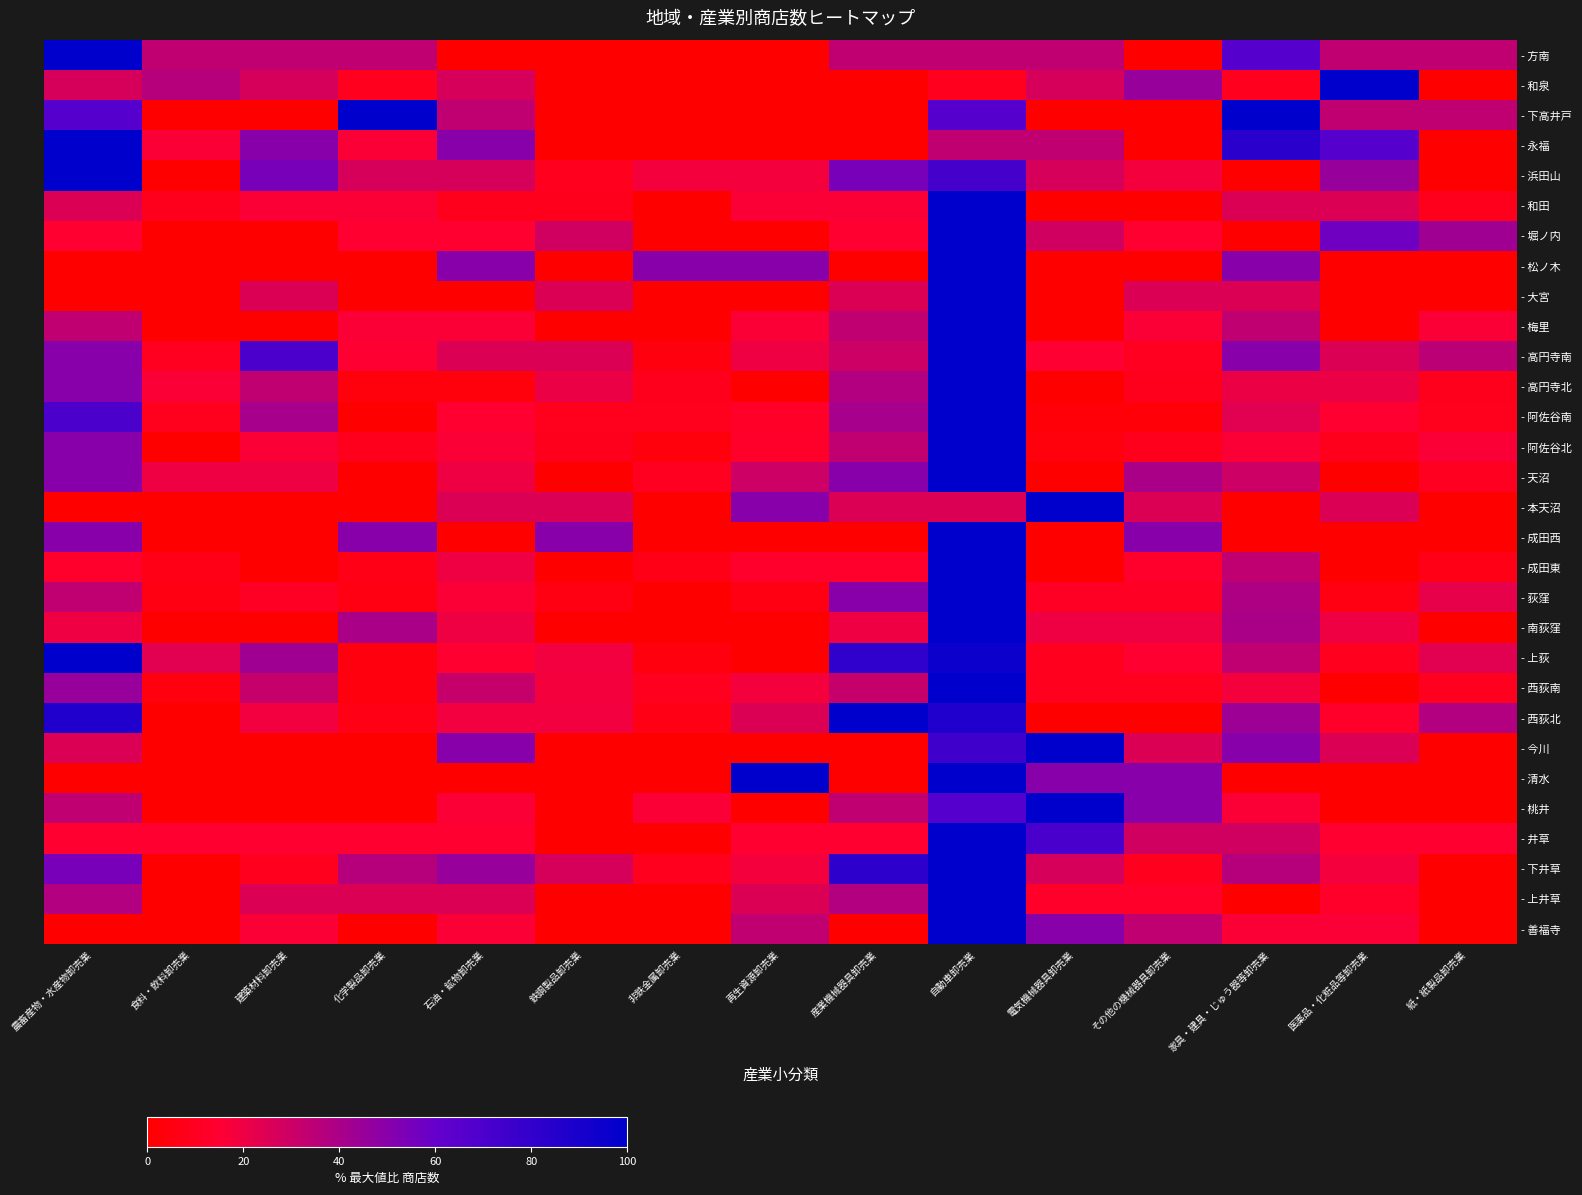

Reading right to left, extract all data points from this chart.

- 方南: 紙・紙製品卸売業=33.3	医薬品・化粧品等卸売業=33.3	家具・建具・じゅう器等卸売業=66.7	その他の機械器具卸売業=0.0	電気機械器具卸売業=33.3	自動車卸売業=33.3	産業機械器具卸売業=33.3	再生資源卸売業=0.0	非鉄金属卸売業=0.0	鉄鋼製品卸売業=0.0	石油・鉱物卸売業=0.0	化学製品卸売業=33.3	建築材料卸売業=33.3	食料・飲料卸売業=33.3	農畜産物・水産物卸売業=100.0
- 和泉: 紙・紙製品卸売業=0.0	医薬品・化粧品等卸売業=100.0	家具・建具・じゅう器等卸売業=9.1	その他の機械器具卸売業=45.5	電気機械器具卸売業=27.3	自動車卸売業=9.1	産業機械器具卸売業=0.0	再生資源卸売業=0.0	非鉄金属卸売業=0.0	鉄鋼製品卸売業=0.0	石油・鉱物卸売業=27.3	化学製品卸売業=9.1	建築材料卸売業=27.3	食料・飲料卸売業=36.4	農畜産物・水産物卸売業=27.3
- 下高井戸: 紙・紙製品卸売業=33.3	医薬品・化粧品等卸売業=33.3	家具・建具・じゅう器等卸売業=100.0	その他の機械器具卸売業=0.0	電気機械器具卸売業=0.0	自動車卸売業=66.7	産業機械器具卸売業=0.0	再生資源卸売業=0.0	非鉄金属卸売業=0.0	鉄鋼製品卸売業=0.0	石油・鉱物卸売業=33.3	化学製品卸売業=100.0	建築材料卸売業=0.0	食料・飲料卸売業=0.0	農畜産物・水産物卸売業=66.7
- 永福: 紙・紙製品卸売業=0.0	医薬品・化粧品等卸売業=66.7	家具・建具・じゅう器等卸売業=83.3	その他の機械器具卸売業=0.0	電気機械器具卸売業=33.3	自動車卸売業=33.3	産業機械器具卸売業=0.0	再生資源卸売業=0.0	非鉄金属卸売業=0.0	鉄鋼製品卸売業=0.0	石油・鉱物卸売業=50.0	化学製品卸売業=16.7	建築材料卸売業=50.0	食料・飲料卸売業=16.7	農畜産物・水産物卸売業=100.0
- 浜田山: 紙・紙製品卸売業=0.0	医薬品・化粧品等卸売業=45.5	家具・建具・じゅう器等卸売業=0.0	その他の機械器具卸売業=18.2	電気機械器具卸売業=27.3	自動車卸売業=72.7	産業機械器具卸売業=54.5	再生資源卸売業=18.2	非鉄金属卸売業=18.2	鉄鋼製品卸売業=9.1	石油・鉱物卸売業=27.3	化学製品卸売業=27.3	建築材料卸売業=54.5	食料・飲料卸売業=0.0	農畜産物・水産物卸売業=100.0
- 和田: 紙・紙製品卸売業=8.3	医薬品・化粧品等卸売業=25.0	家具・建具・じゅう器等卸売業=25.0	その他の機械器具卸売業=0.0	電気機械器具卸売業=0.0	自動車卸売業=100.0	産業機械器具卸売業=16.7	再生資源卸売業=16.7	非鉄金属卸売業=0.0	鉄鋼製品卸売業=8.3	石油・鉱物卸売業=8.3	化学製品卸売業=16.7	建築材料卸売業=16.7	食料・飲料卸売業=8.3	農畜産物・水産物卸売業=25.0
- 堀ノ内: 紙・紙製品卸売業=42.9	医薬品・化粧品等卸売業=57.1	家具・建具・じゅう器等卸売業=0.0	その他の機械器具卸売業=14.3	電気機械器具卸売業=28.6	自動車卸売業=100.0	産業機械器具卸売業=14.3	再生資源卸売業=0.0	非鉄金属卸売業=0.0	鉄鋼製品卸売業=28.6	石油・鉱物卸売業=14.3	化学製品卸売業=14.3	建築材料卸売業=0.0	食料・飲料卸売業=0.0	農畜産物・水産物卸売業=14.3
- 松ノ木: 紙・紙製品卸売業=0.0	医薬品・化粧品等卸売業=0.0	家具・建具・じゅう器等卸売業=50.0	その他の機械器具卸売業=0.0	電気機械器具卸売業=0.0	自動車卸売業=100.0	産業機械器具卸売業=0.0	再生資源卸売業=50.0	非鉄金属卸売業=50.0	鉄鋼製品卸売業=0.0	石油・鉱物卸売業=50.0	化学製品卸売業=0.0	建築材料卸売業=0.0	食料・飲料卸売業=0.0	農畜産物・水産物卸売業=0.0
- 大宮: 紙・紙製品卸売業=0.0	医薬品・化粧品等卸売業=0.0	家具・建具・じゅう器等卸売業=25.0	その他の機械器具卸売業=25.0	電気機械器具卸売業=0.0	自動車卸売業=100.0	産業機械器具卸売業=25.0	再生資源卸売業=0.0	非鉄金属卸売業=0.0	鉄鋼製品卸売業=25.0	石油・鉱物卸売業=0.0	化学製品卸売業=0.0	建築材料卸売業=25.0	食料・飲料卸売業=0.0	農畜産物・水産物卸売業=0.0
- 梅里: 紙・紙製品卸売業=16.7	医薬品・化粧品等卸売業=0.0	家具・建具・じゅう器等卸売業=33.3	その他の機械器具卸売業=16.7	電気機械器具卸売業=0.0	自動車卸売業=100.0	産業機械器具卸売業=33.3	再生資源卸売業=16.7	非鉄金属卸売業=0.0	鉄鋼製品卸売業=0.0	石油・鉱物卸売業=16.7	化学製品卸売業=16.7	建築材料卸売業=0.0	食料・飲料卸売業=0.0	農畜産物・水産物卸売業=33.3
- 高円寺南: 紙・紙製品卸売業=35.0	医薬品・化粧品等卸売業=25.0	家具・建具・じゅう器等卸売業=50.0	その他の機械器具卸売業=10.0	電気機械器具卸売業=15.0	自動車卸売業=100.0	産業機械器具卸売業=30.0	再生資源卸売業=20.0	非鉄金属卸売業=5.0	鉄鋼製品卸売業=25.0	石油・鉱物卸売業=25.0	化学製品卸売業=15.0	建築材料卸売業=70.0	食料・飲料卸売業=10.0	農畜産物・水産物卸売業=50.0
- 高円寺北: 紙・紙製品卸売業=8.3	医薬品・化粧品等卸売業=20.8	家具・建具・じゅう器等卸売業=20.8	その他の機械器具卸売業=8.3	電気機械器具卸売業=0.0	自動車卸売業=100.0	産業機械器具卸売業=37.5	再生資源卸売業=0.0	非鉄金属卸売業=8.3	鉄鋼製品卸売業=20.8	石油・鉱物卸売業=4.2	化学製品卸売業=4.2	建築材料卸売業=33.3	食料・飲料卸売業=16.7	農畜産物・水産物卸売業=50.0
- 阿佐谷南: 紙・紙製品卸売業=8.8	医薬品・化粧品等卸売業=14.7	家具・建具・じゅう器等卸売業=23.5	その他の機械器具卸売業=2.9	電気機械器具卸売業=2.9	自動車卸売業=100.0	産業機械器具卸売業=41.2	再生資源卸売業=11.8	非鉄金属卸売業=8.8	鉄鋼製品卸売業=8.8	石油・鉱物卸売業=14.7	化学製品卸売業=0.0	建築材料卸売業=41.2	食料・飲料卸売業=8.8	農畜産物・水産物卸売業=70.6
- 阿佐谷北: 紙・紙製品卸売業=16.7	医薬品・化粧品等卸売業=8.3	家具・建具・じゅう器等卸売業=16.7	その他の機械器具卸売業=8.3	電気機械器具卸売業=4.2	自動車卸売業=100.0	産業機械器具卸売業=33.3	再生資源卸売業=12.5	非鉄金属卸売業=4.2	鉄鋼製品卸売業=8.3	石油・鉱物卸売業=16.7	化学製品卸売業=8.3	建築材料卸売業=16.7	食料・飲料卸売業=0.0	農畜産物・水産物卸売業=50.0
- 天沼: 紙・紙製品卸売業=10.0	医薬品・化粧品等卸売業=0.0	家具・建具・じゅう器等卸売業=30.0	その他の機械器具卸売業=40.0	電気機械器具卸売業=0.0	自動車卸売業=100.0	産業機械器具卸売業=50.0	再生資源卸売業=30.0	非鉄金属卸売業=10.0	鉄鋼製品卸売業=0.0	石油・鉱物卸売業=20.0	化学製品卸売業=0.0	建築材料卸売業=20.0	食料・飲料卸売業=20.0	農畜産物・水産物卸売業=50.0
- 本天沼: 紙・紙製品卸売業=0.0	医薬品・化粧品等卸売業=25.0	家具・建具・じゅう器等卸売業=0.0	その他の機械器具卸売業=25.0	電気機械器具卸売業=100.0	自動車卸売業=25.0	産業機械器具卸売業=25.0	再生資源卸売業=50.0	非鉄金属卸売業=0.0	鉄鋼製品卸売業=25.0	石油・鉱物卸売業=25.0	化学製品卸売業=0.0	建築材料卸売業=0.0	食料・飲料卸売業=0.0	農畜産物・水産物卸売業=0.0
- 成田西: 紙・紙製品卸売業=0.0	医薬品・化粧品等卸売業=0.0	家具・建具・じゅう器等卸売業=0.0	その他の機械器具卸売業=50.0	電気機械器具卸売業=0.0	自動車卸売業=100.0	産業機械器具卸売業=0.0	再生資源卸売業=0.0	非鉄金属卸売業=0.0	鉄鋼製品卸売業=50.0	石油・鉱物卸売業=0.0	化学製品卸売業=50.0	建築材料卸売業=0.0	食料・飲料卸売業=0.0	農畜産物・水産物卸売業=50.0
- 成田東: 紙・紙製品卸売業=6.7	医薬品・化粧品等卸売業=0.0	家具・建具・じゅう器等卸売業=33.3	その他の機械器具卸売業=13.3	電気機械器具卸売業=0.0	自動車卸売業=100.0	産業機械器具卸売業=13.3	再生資源卸売業=13.3	非鉄金属卸売業=6.7	鉄鋼製品卸売業=0.0	石油・鉱物卸売業=20.0	化学製品卸売業=6.7	建築材料卸売業=0.0	食料・飲料卸売業=6.7	農畜産物・水産物卸売業=13.3
- 荻窪: 紙・紙製品卸売業=22.2	医薬品・化粧品等卸売業=5.6	家具・建具・じゅう器等卸売業=38.9	その他の機械器具卸売業=11.1	電気機械器具卸売業=11.1	自動車卸売業=100.0	産業機械器具卸売業=50.0	再生資源卸売業=5.6	非鉄金属卸売業=0.0	鉄鋼製品卸売業=5.6	石油・鉱物卸売業=16.7	化学製品卸売業=5.6	建築材料卸売業=11.1	食料・飲料卸売業=5.6	農畜産物・水産物卸売業=33.3
- 南荻窪: 紙・紙製品卸売業=0.0	医薬品・化粧品等卸売業=20.0	家具・建具・じゅう器等卸売業=40.0	その他の機械器具卸売業=20.0	電気機械器具卸売業=20.0	自動車卸売業=100.0	産業機械器具卸売業=20.0	再生資源卸売業=0.0	非鉄金属卸売業=0.0	鉄鋼製品卸売業=0.0	石油・鉱物卸売業=20.0	化学製品卸売業=40.0	建築材料卸売業=0.0	食料・飲料卸売業=0.0	農畜産物・水産物卸売業=20.0
- 上荻: 紙・紙製品卸売業=23.8	医薬品・化粧品等卸売業=9.5	家具・建具・じゅう器等卸売業=33.3	その他の機械器具卸売業=14.3	電気機械器具卸売業=9.5	自動車卸売業=95.2	産業機械器具卸売業=81.0	再生資源卸売業=0.0	非鉄金属卸売業=4.8	鉄鋼製品卸売業=19.0	石油・鉱物卸売業=14.3	化学製品卸売業=4.8	建築材料卸売業=42.9	食料・飲料卸売業=23.8	農畜産物・水産物卸売業=100.0
- 西荻南: 紙・紙製品卸売業=9.1	医薬品・化粧品等卸売業=0.0	家具・建具・じゅう器等卸売業=18.2	その他の機械器具卸売業=9.1	電気機械器具卸売業=9.1	自動車卸売業=100.0	産業機械器具卸売業=31.8	再生資源卸売業=18.2	非鉄金属卸売業=9.1	鉄鋼製品卸売業=18.2	石油・鉱物卸売業=31.8	化学製品卸売業=4.5	建築材料卸売業=31.8	食料・飲料卸売業=4.5	農畜産物・水産物卸売業=45.5
- 西荻北: 紙・紙製品卸売業=37.5	医薬品・化粧品等卸売業=12.5	家具・建具・じゅう器等卸売業=43.8	その他の機械器具卸売業=0.0	電気機械器具卸売業=0.0	自動車卸売業=87.5	産業機械器具卸売業=100.0	再生資源卸売業=25.0	非鉄金属卸売業=6.2	鉄鋼製品卸売業=18.8	石油・鉱物卸売業=18.8	化学製品卸売業=6.2	建築材料卸売業=18.8	食料・飲料卸売業=0.0	農畜産物・水産物卸売業=87.5
- 今川: 紙・紙製品卸売業=0.0	医薬品・化粧品等卸売業=25.0	家具・建具・じゅう器等卸売業=50.0	その他の機械器具卸売業=25.0	電気機械器具卸売業=100.0	自動車卸売業=75.0	産業機械器具卸売業=0.0	再生資源卸売業=0.0	非鉄金属卸売業=0.0	鉄鋼製品卸売業=0.0	石油・鉱物卸売業=50.0	化学製品卸売業=0.0	建築材料卸売業=0.0	食料・飲料卸売業=0.0	農畜産物・水産物卸売業=25.0
- 清水: 紙・紙製品卸売業=0.0	医薬品・化粧品等卸売業=0.0	家具・建具・じゅう器等卸売業=0.0	その他の機械器具卸売業=50.0	電気機械器具卸売業=50.0	自動車卸売業=100.0	産業機械器具卸売業=0.0	再生資源卸売業=100.0	非鉄金属卸売業=0.0	鉄鋼製品卸売業=0.0	石油・鉱物卸売業=0.0	化学製品卸売業=0.0	建築材料卸売業=0.0	食料・飲料卸売業=0.0	農畜産物・水産物卸売業=0.0
- 桃井: 紙・紙製品卸売業=0.0	医薬品・化粧品等卸売業=0.0	家具・建具・じゅう器等卸売業=16.7	その他の機械器具卸売業=50.0	電気機械器具卸売業=100.0	自動車卸売業=66.7	産業機械器具卸売業=33.3	再生資源卸売業=0.0	非鉄金属卸売業=16.7	鉄鋼製品卸売業=0.0	石油・鉱物卸売業=16.7	化学製品卸売業=0.0	建築材料卸売業=0.0	食料・飲料卸売業=0.0	農畜産物・水産物卸売業=33.3
- 井草: 紙・紙製品卸売業=14.3	医薬品・化粧品等卸売業=14.3	家具・建具・じゅう器等卸売業=28.6	その他の機械器具卸売業=28.6	電気機械器具卸売業=71.4	自動車卸売業=100.0	産業機械器具卸売業=14.3	再生資源卸売業=14.3	非鉄金属卸売業=0.0	鉄鋼製品卸売業=0.0	石油・鉱物卸売業=14.3	化学製品卸売業=14.3	建築材料卸売業=14.3	食料・飲料卸売業=14.3	農畜産物・水産物卸売業=14.3
- 下井草: 紙・紙製品卸売業=0.0	医薬品・化粧品等卸売業=18.2	家具・建具・じゅう器等卸売業=36.4	その他の機械器具卸売業=9.1	電気機械器具卸売業=27.3	自動車卸売業=100.0	産業機械器具卸売業=81.8	再生資源卸売業=18.2	非鉄金属卸売業=9.1	鉄鋼製品卸売業=27.3	石油・鉱物卸売業=45.5	化学製品卸売業=36.4	建築材料卸売業=9.1	食料・飲料卸売業=0.0	農畜産物・水産物卸売業=54.5
- 上井草: 紙・紙製品卸売業=0.0	医薬品・化粧品等卸売業=12.5	家具・建具・じゅう器等卸売業=0.0	その他の機械器具卸売業=12.5	電気機械器具卸売業=12.5	自動車卸売業=100.0	産業機械器具卸売業=37.5	再生資源卸売業=25.0	非鉄金属卸売業=0.0	鉄鋼製品卸売業=0.0	石油・鉱物卸売業=25.0	化学製品卸売業=25.0	建築材料卸売業=25.0	食料・飲料卸売業=0.0	農畜産物・水産物卸売業=37.5
- 善福寺: 紙・紙製品卸売業=0.0	医薬品・化粧品等卸売業=16.7	家具・建具・じゅう器等卸売業=16.7	その他の機械器具卸売業=33.3	電気機械器具卸売業=50.0	自動車卸売業=100.0	産業機械器具卸売業=0.0	再生資源卸売業=33.3	非鉄金属卸売業=0.0	鉄鋼製品卸売業=0.0	石油・鉱物卸売業=16.7	化学製品卸売業=0.0	建築材料卸売業=16.7	食料・飲料卸売業=0.0	農畜産物・水産物卸売業=0.0